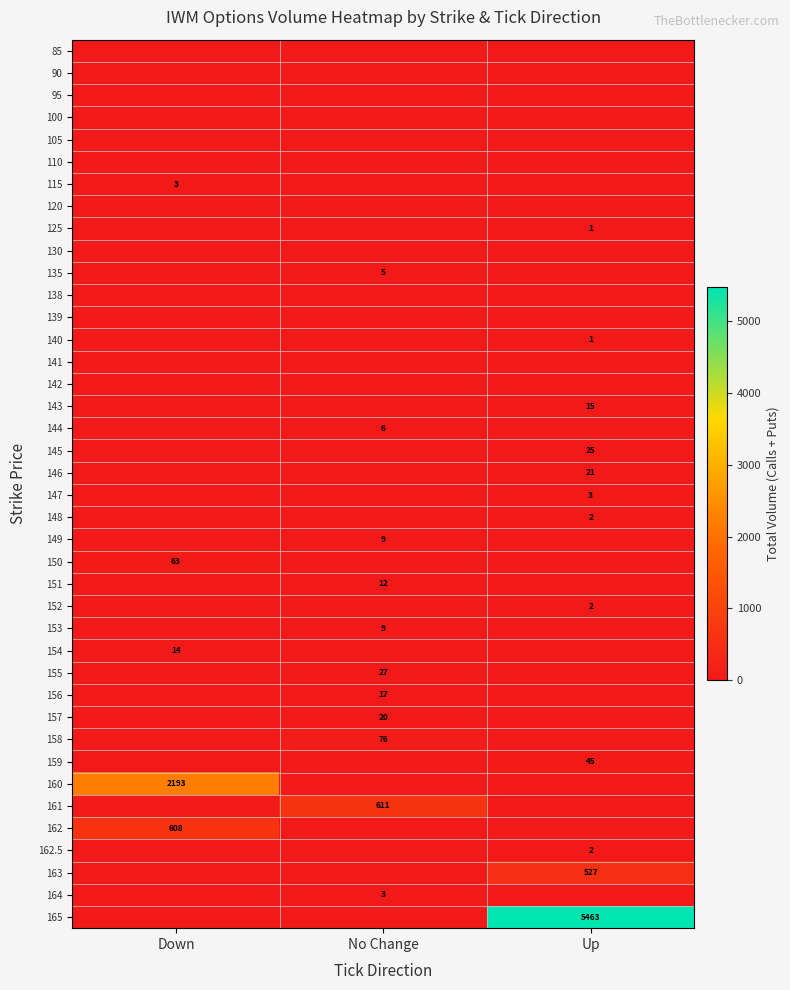

What is the spread (max minus min) of values at No Change?

611